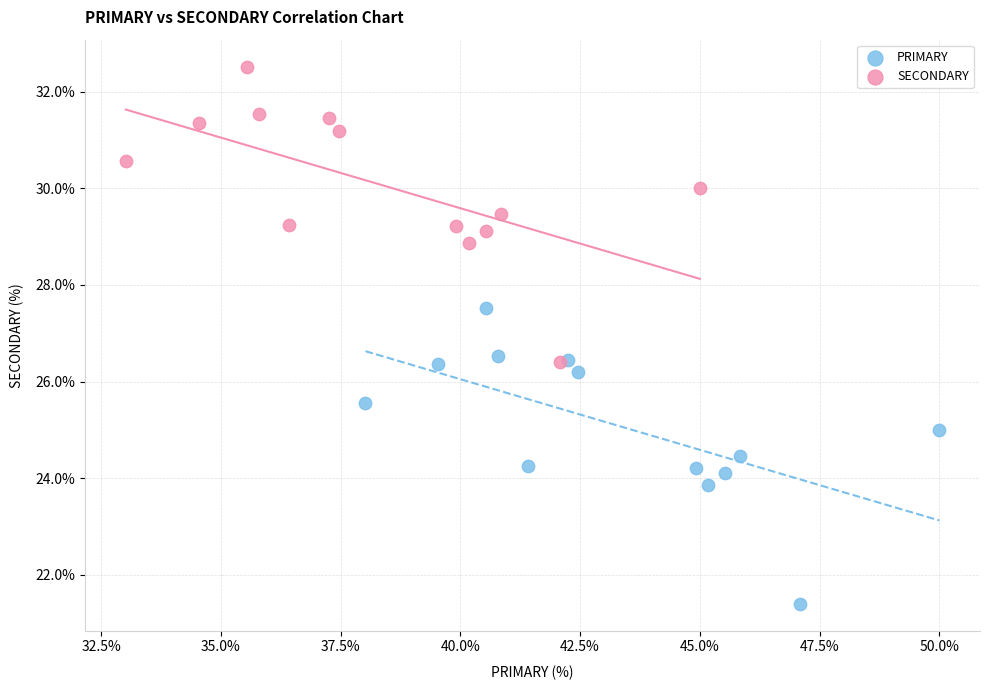

Which series reaches the minimum Y coordinate?

PRIMARY